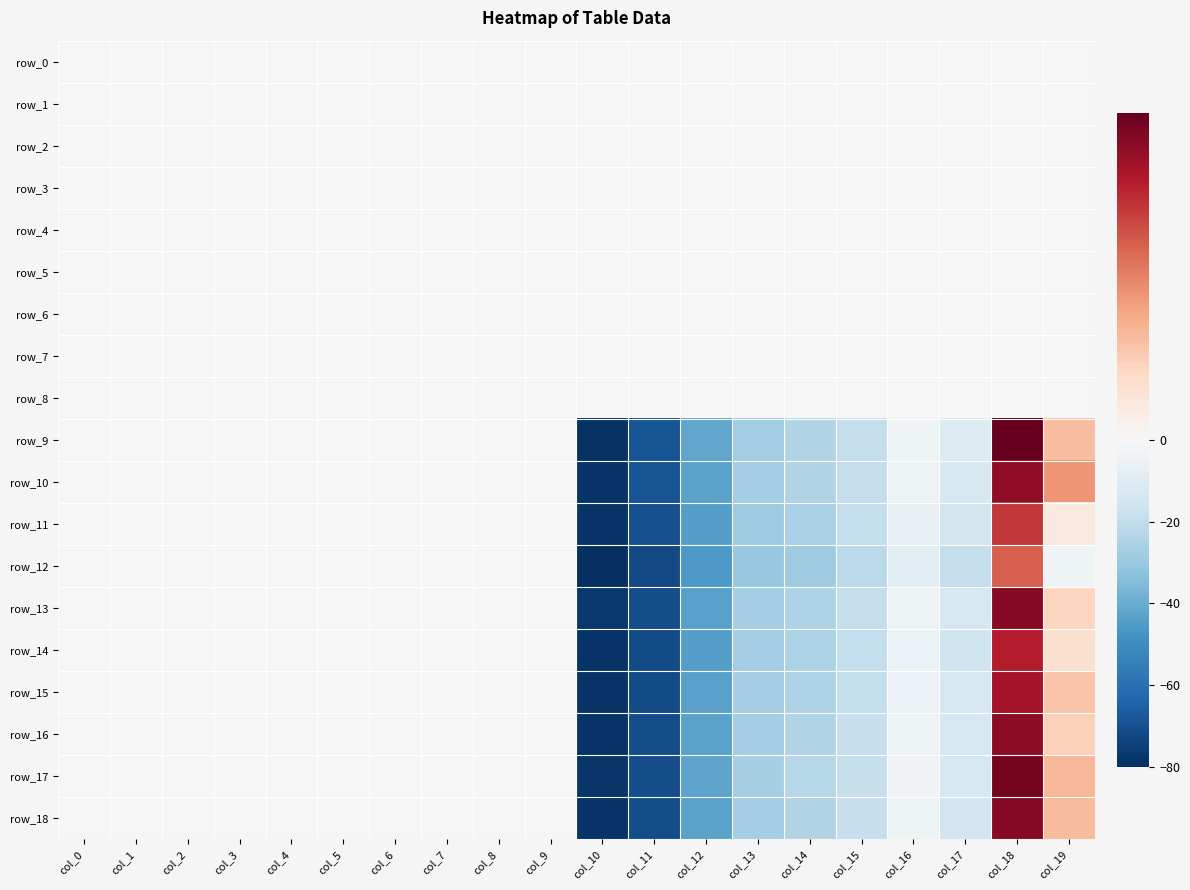

Which has a higher value, col_14 or col_6?

col_14